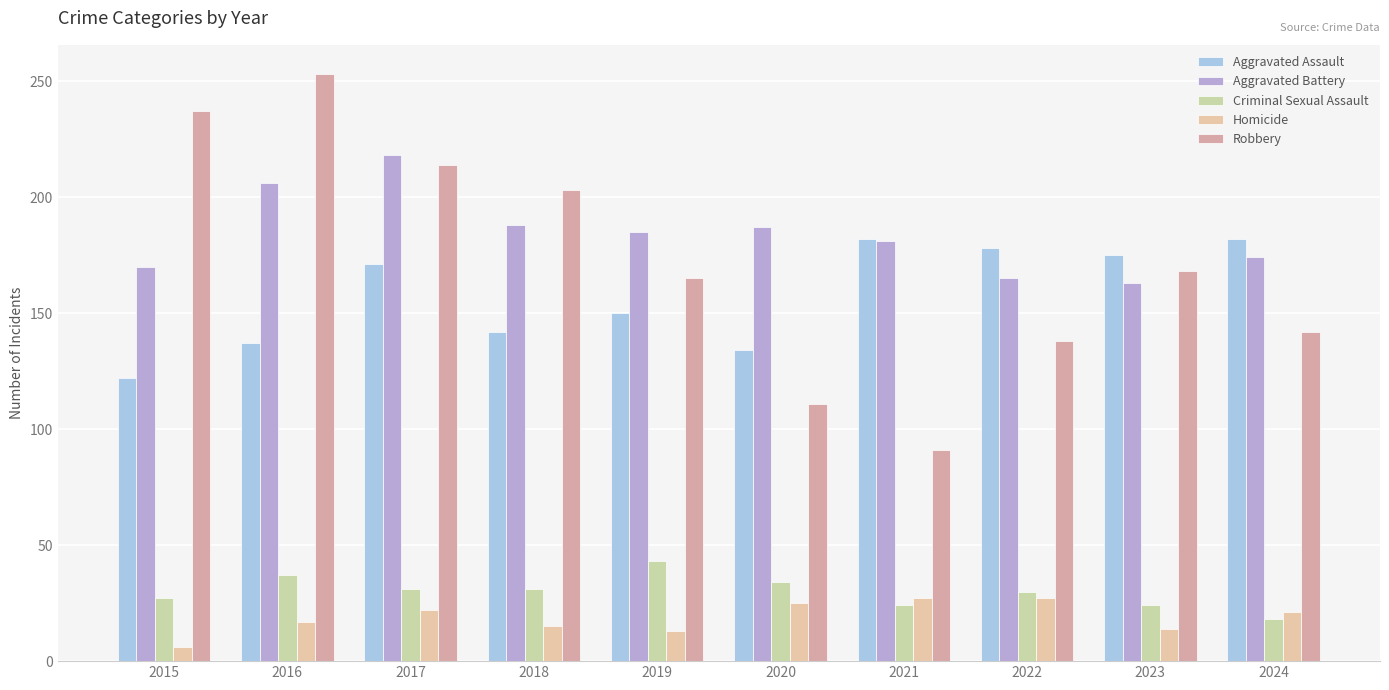

Which category has the lowest value across all series?

2015